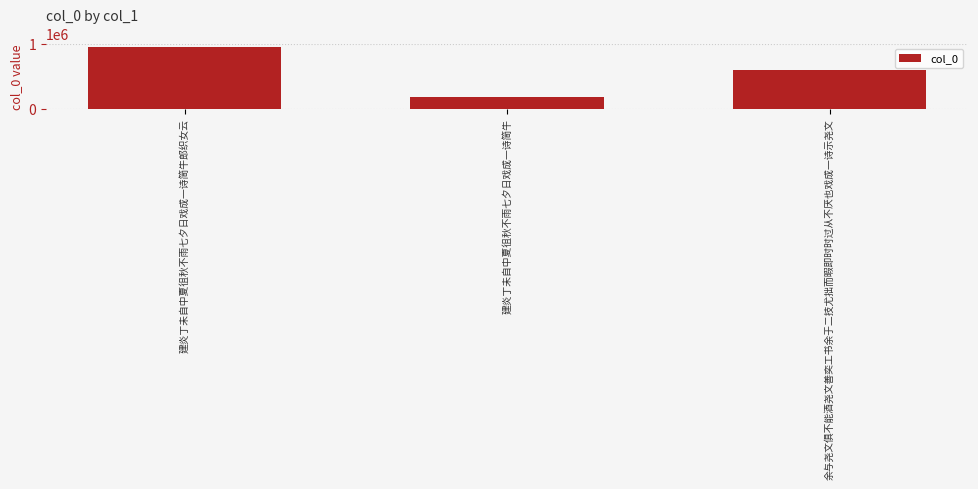

Approximately how many times larger is the value at 建炎丁未自中夏徂秋不雨七夕日戏成一诗简牛郎织女云 compared to 余与尧文俱不能酒尧文善奕工书余于二技尤拙而暇即时时过从不厌也戏成一诗示尧文?

1.6